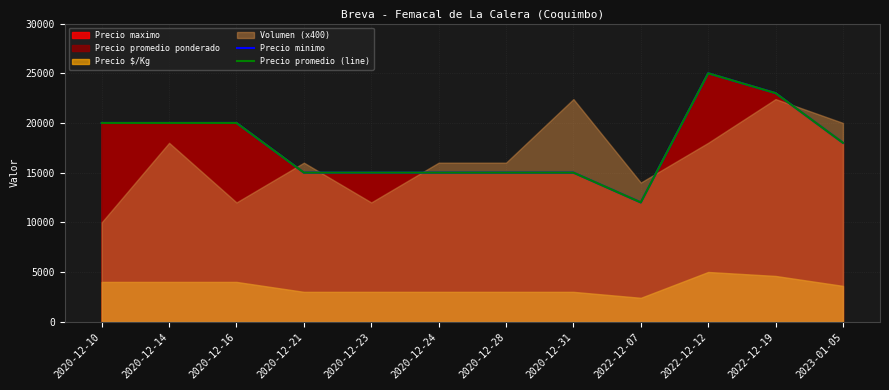

What position from the left is 2020-12-14?

2